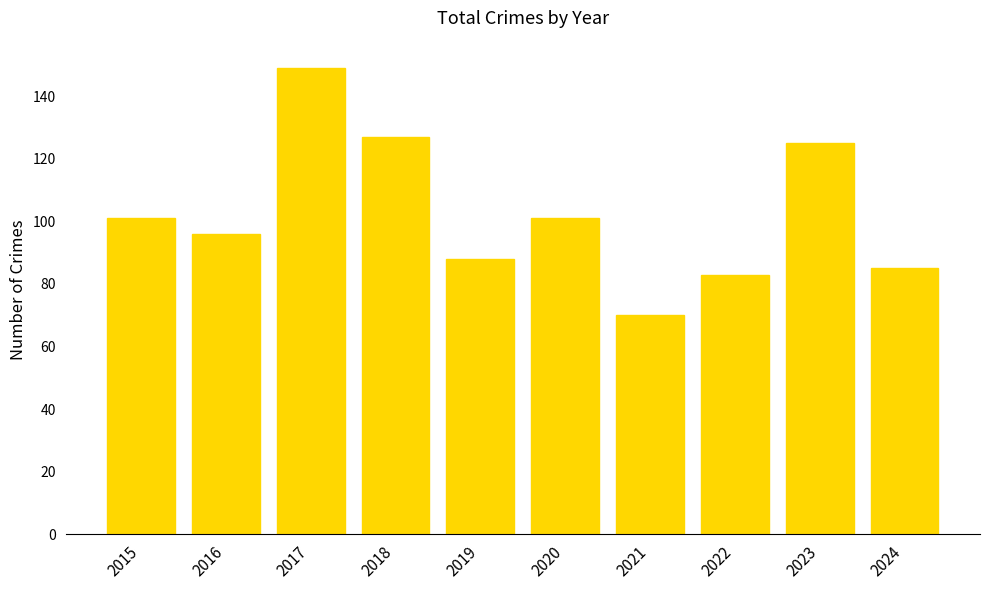

What value does the data have at 2022, to the nearest 10?

80